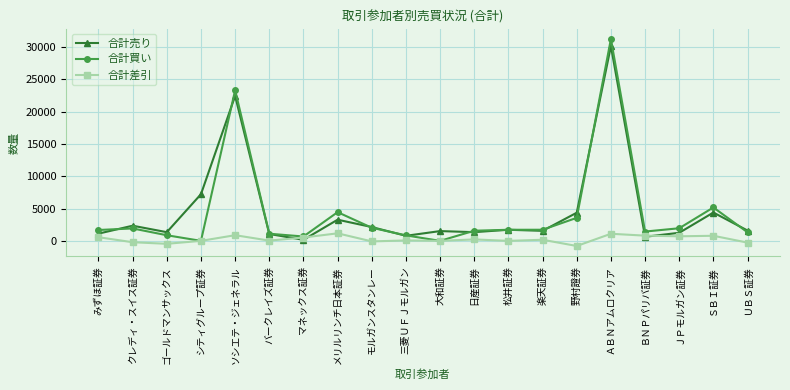

What is the difference between the 合計買い values at ＪＰモルガン証券 and ＵＢＳ証券?

627